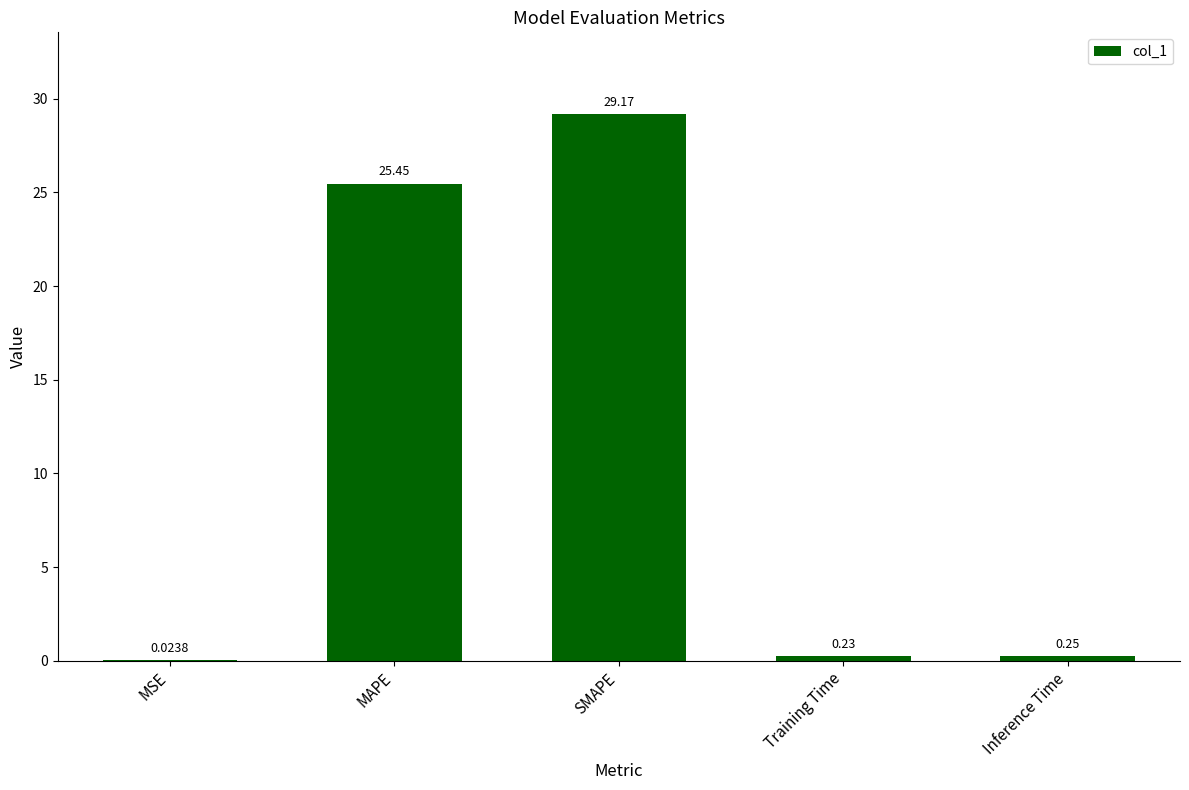

What is the change in value from SMAPE to Inference Time?

-28.9